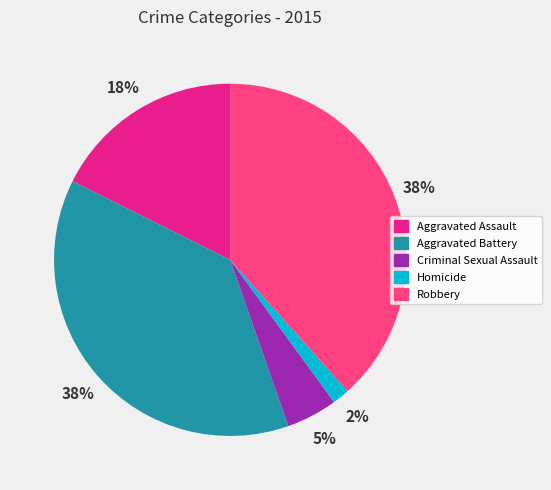

Combined, do Aggravated Battery and Homicide account for over 50%?

No